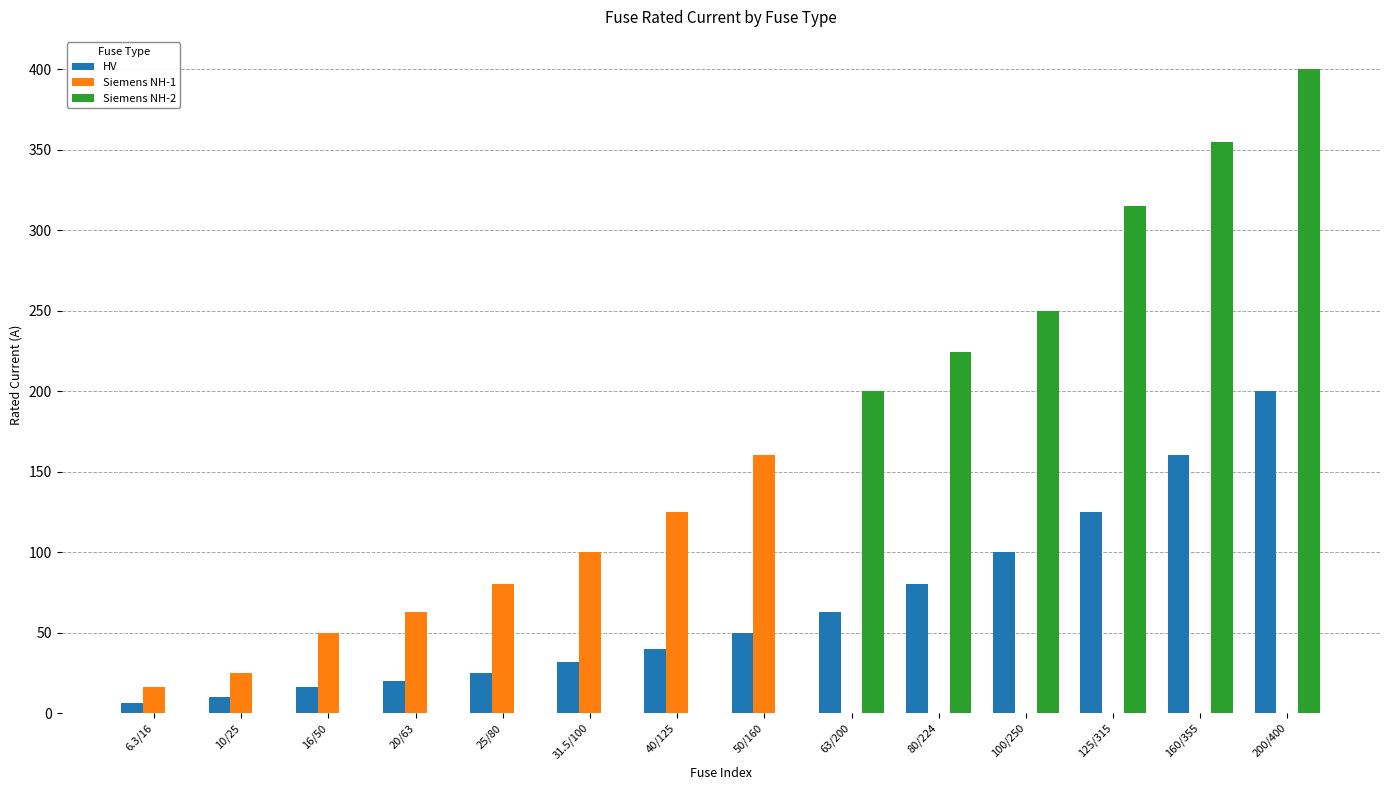

Reading left to right, list all the values displayed in this chart.

HV: 6.3/16=6.3	10/25=10.0	16/50=16.0	20/63=20.0	25/80=25.0	31.5/100=31.5	40/125=40.0	50/160=50.0	63/200=63.0	80/224=80.0	100/250=100.0	125/315=125.0	160/355=160.0	200/400=200.0
Siemens NH-1: 6.3/16=16.0	10/25=25.0	16/50=50.0	20/63=63.0	25/80=80.0	31.5/100=100.0	40/125=125.0	50/160=160.0	63/200=0.0	80/224=0.0	100/250=0.0	125/315=0.0	160/355=0.0	200/400=0.0
Siemens NH-2: 6.3/16=0.0	10/25=0.0	16/50=0.0	20/63=0.0	25/80=0.0	31.5/100=0.0	40/125=0.0	50/160=0.0	63/200=200.0	80/224=224.0	100/250=250.0	125/315=315.0	160/355=355.0	200/400=400.0